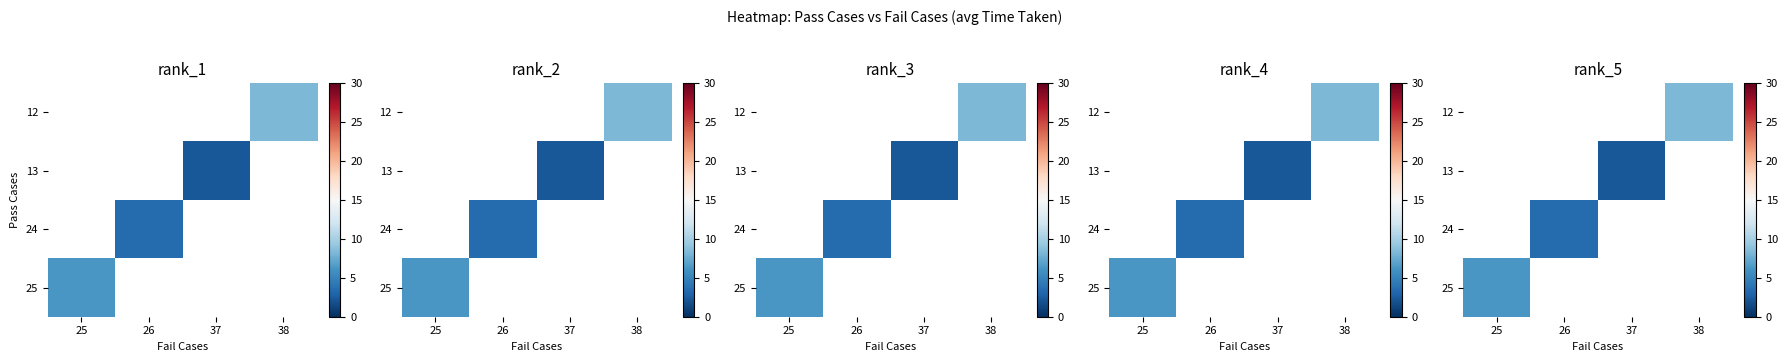

Count the number of data series in this chart.

4